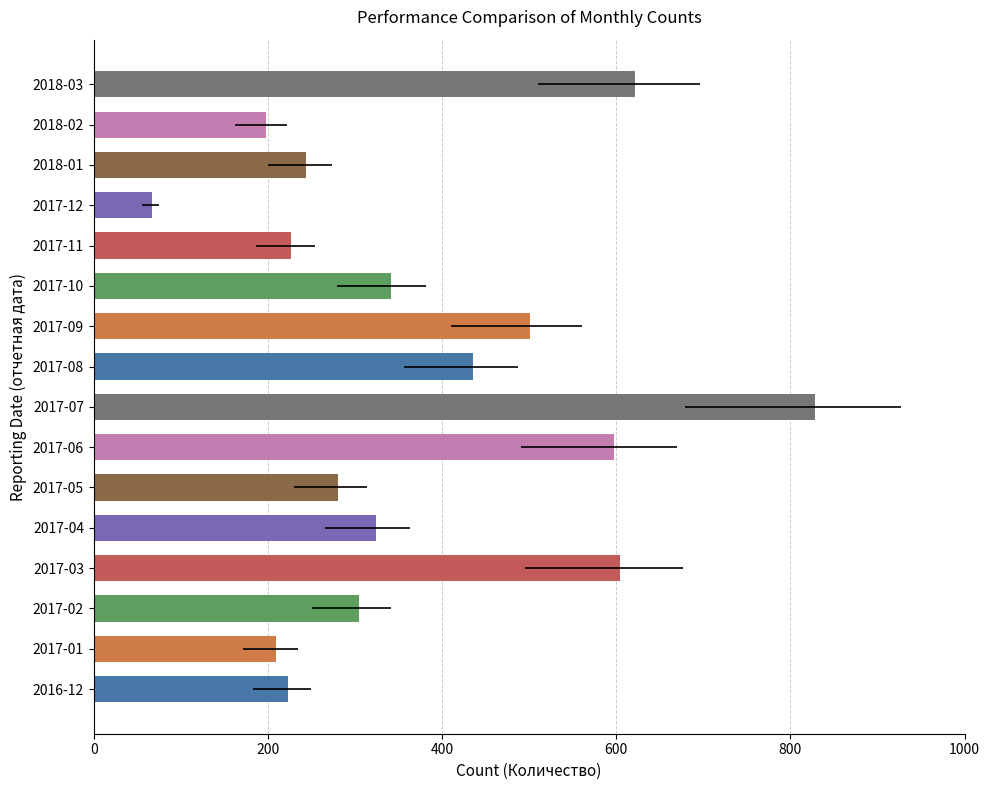

The value at 2017-01 is 209. True or false?

True